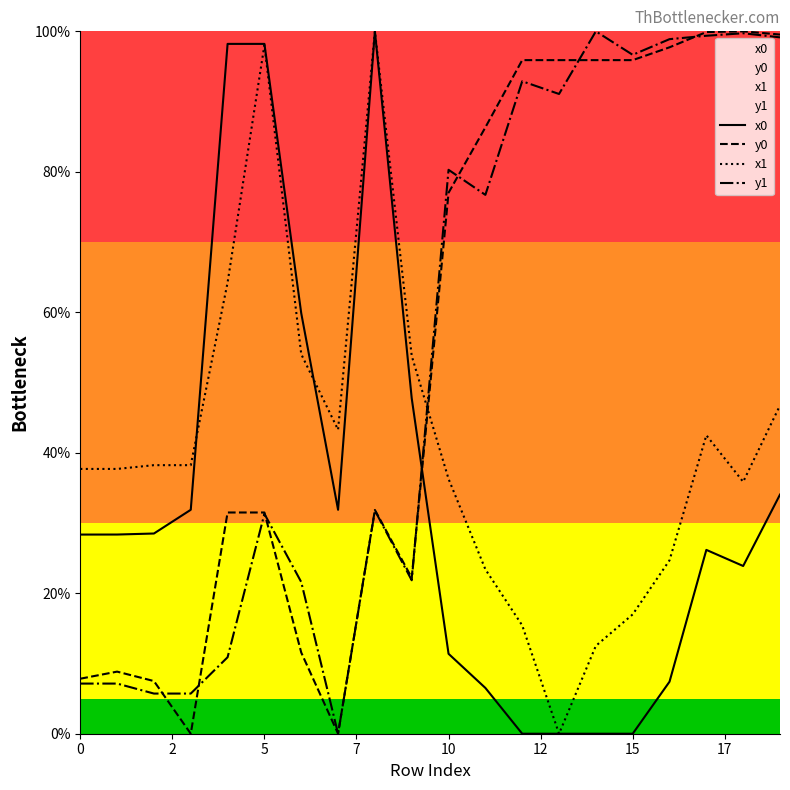

What is the sum of all y1 values?

1077.9